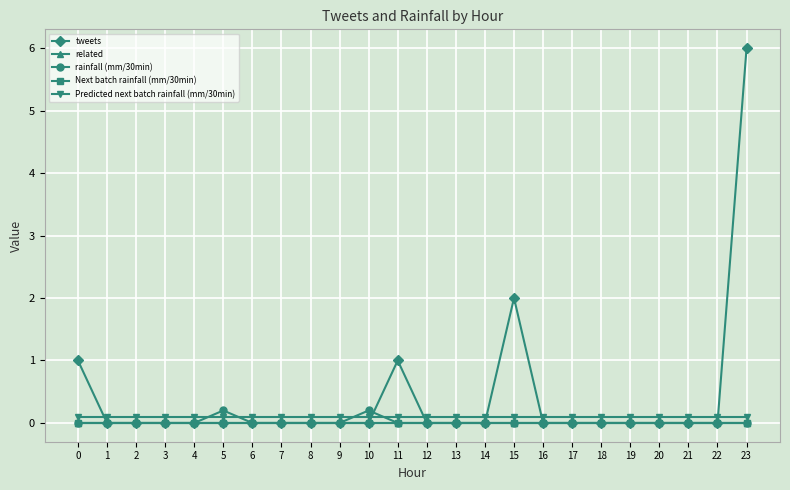

Count the rainfall (mm/30min) values in the range 0 to 1.

24